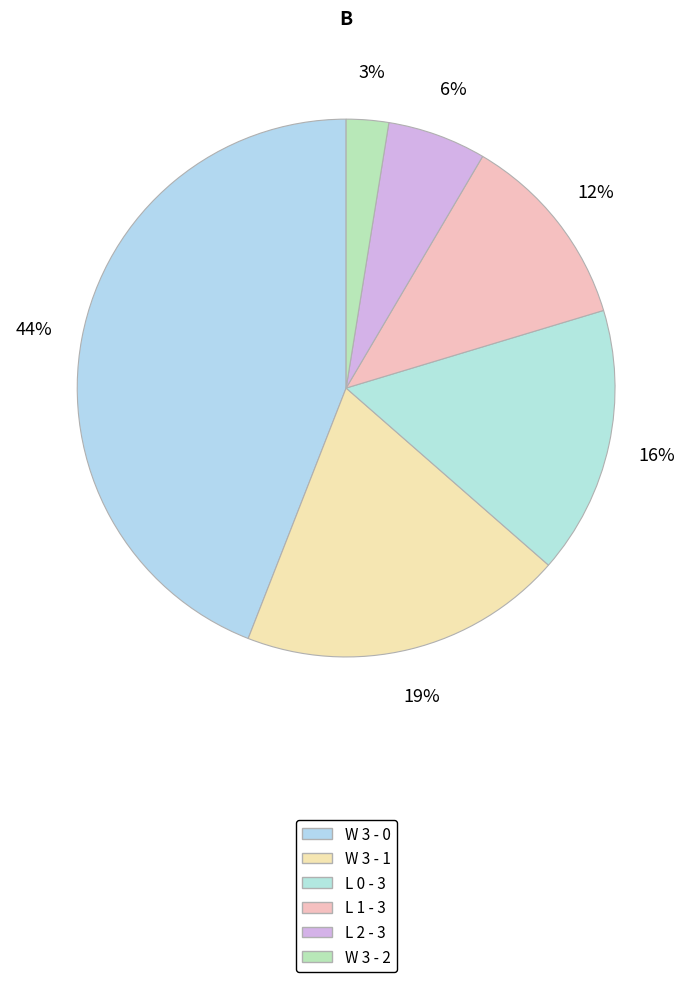

How many segments does this pie chart have?

6